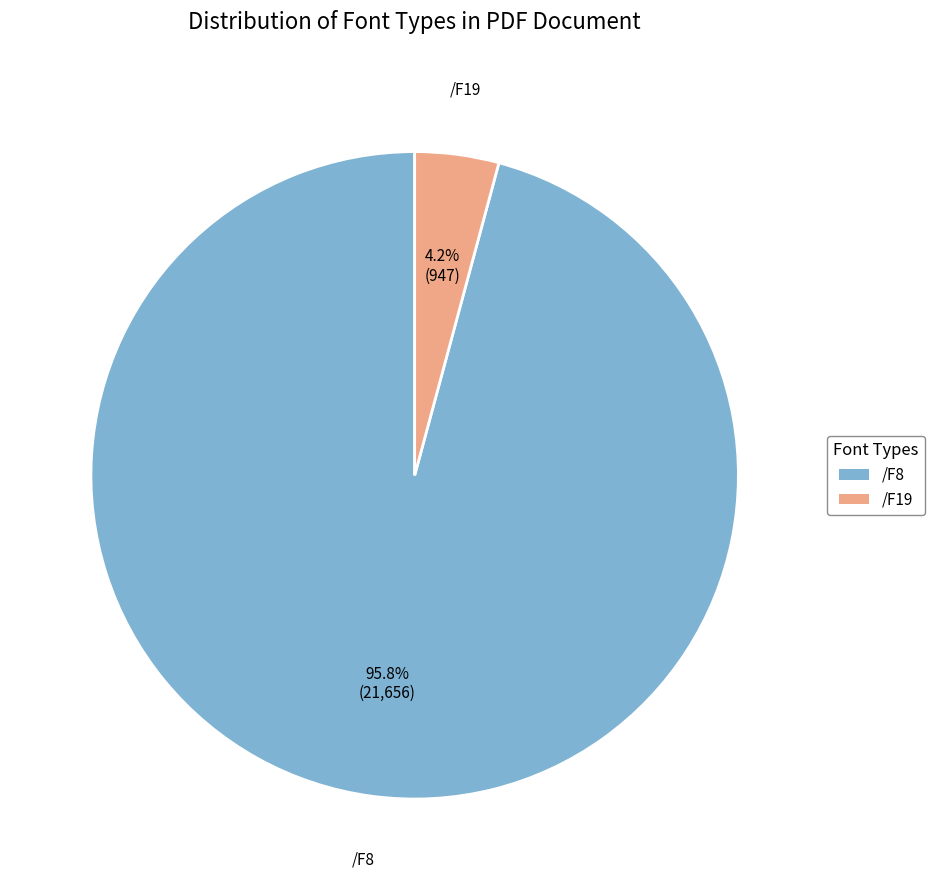

Is there any slice that represents more than half of the pie?

Yes